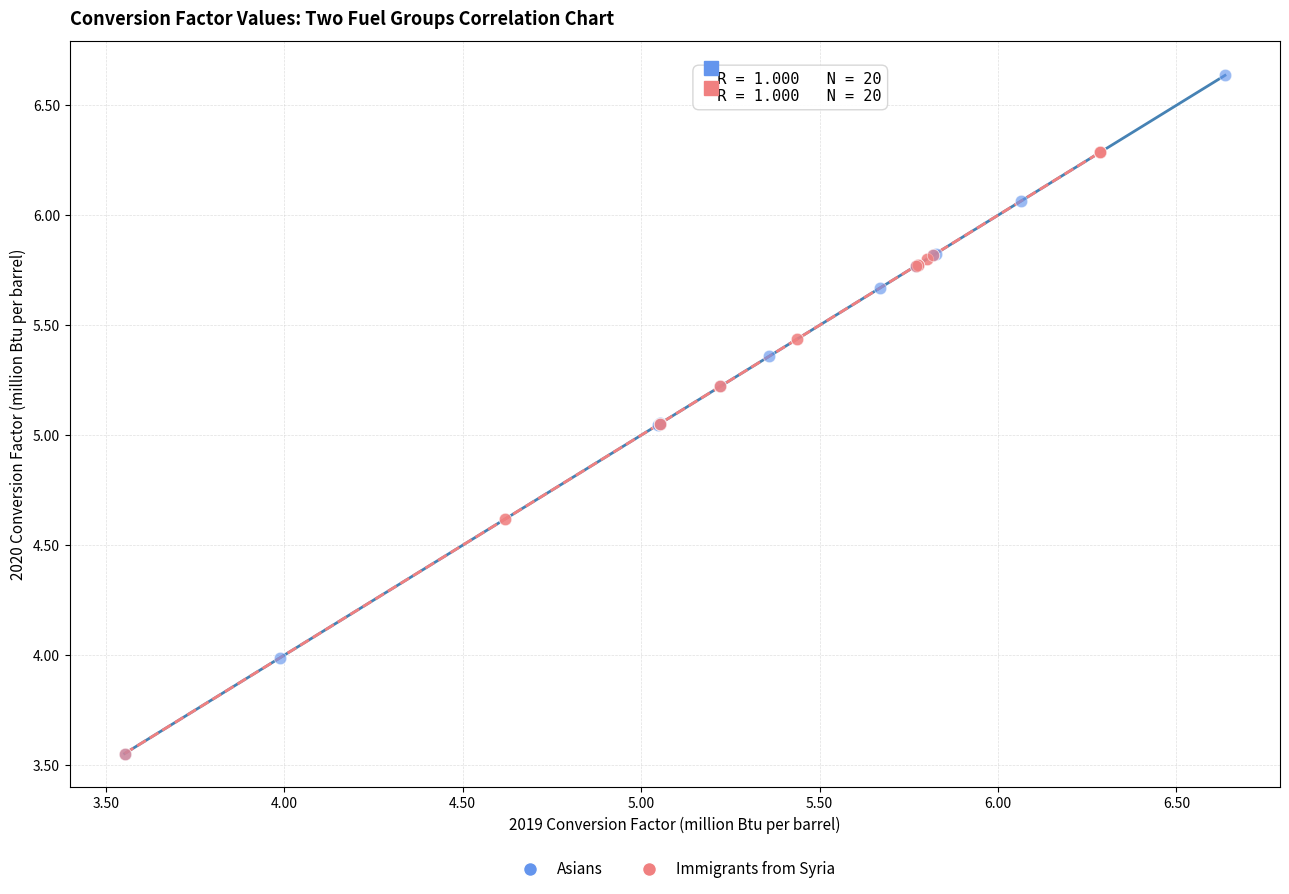

Which series reaches the maximum Y coordinate?

Asians